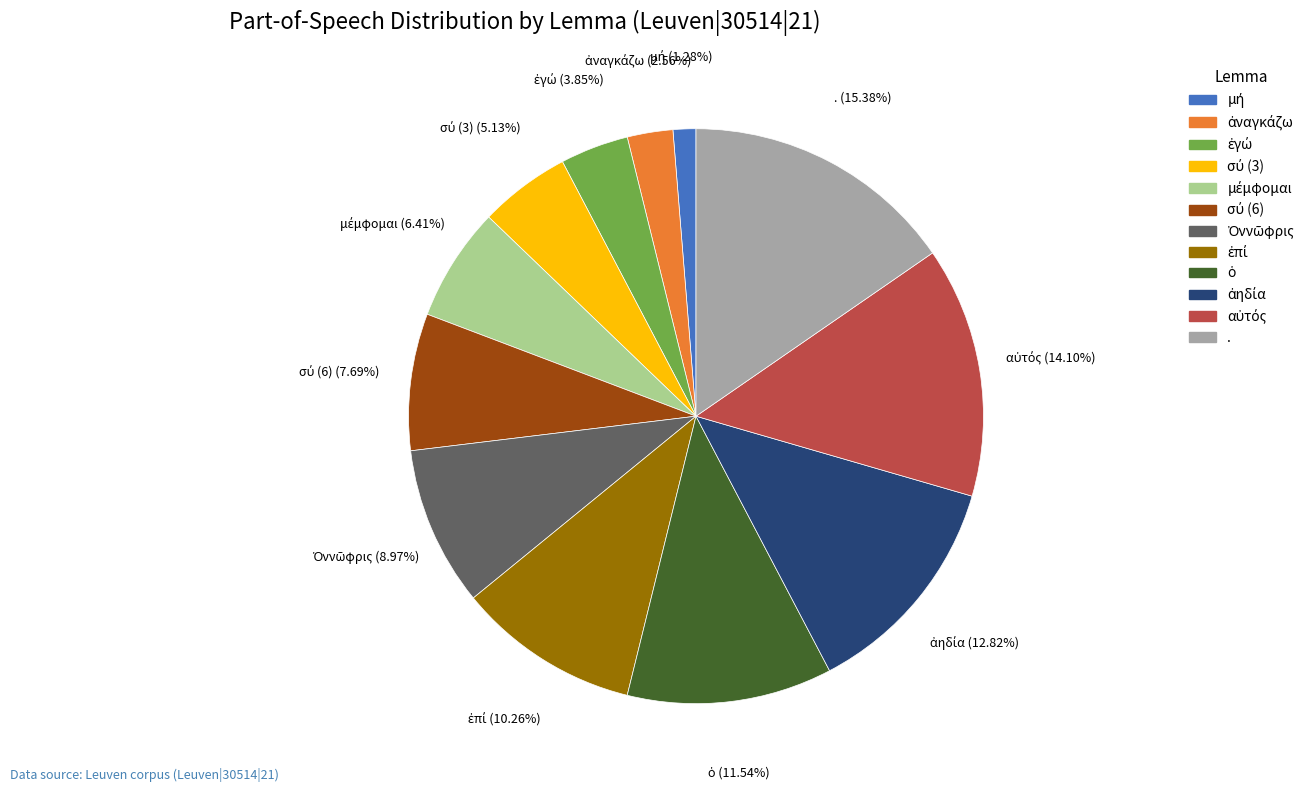

Is there a majority slice in this chart?

No